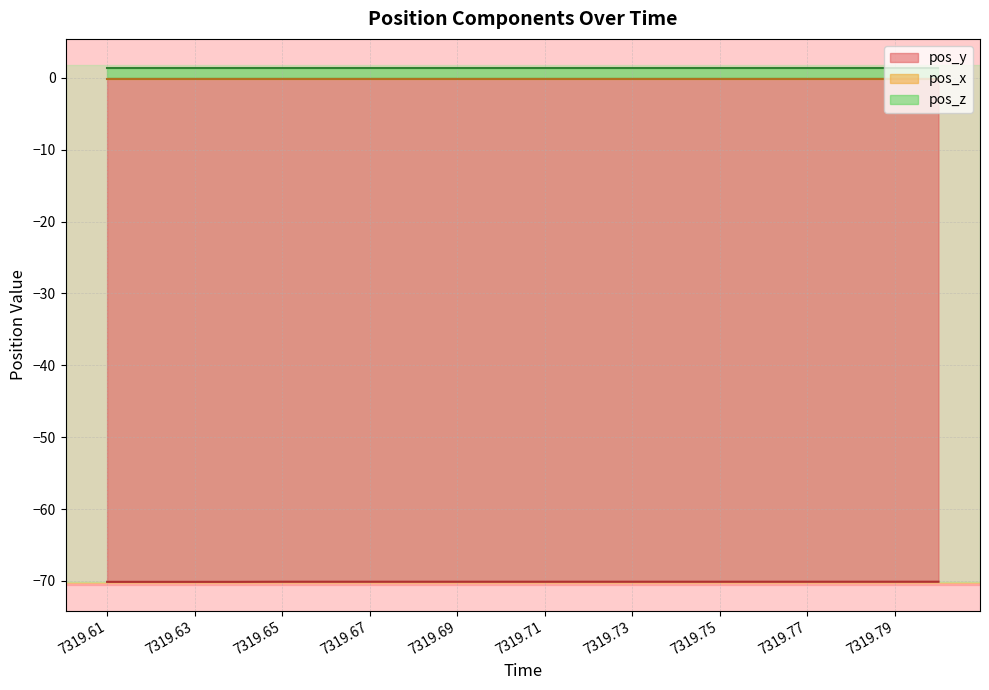

List the series in order of their peak value, highest first.

pos_z, pos_x, pos_y